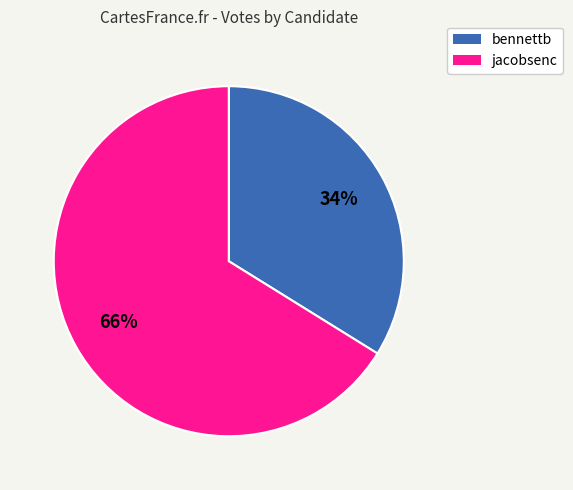

To the nearest percent, what is the difference between the jacobsenc and bennettb slice percentages?

32%